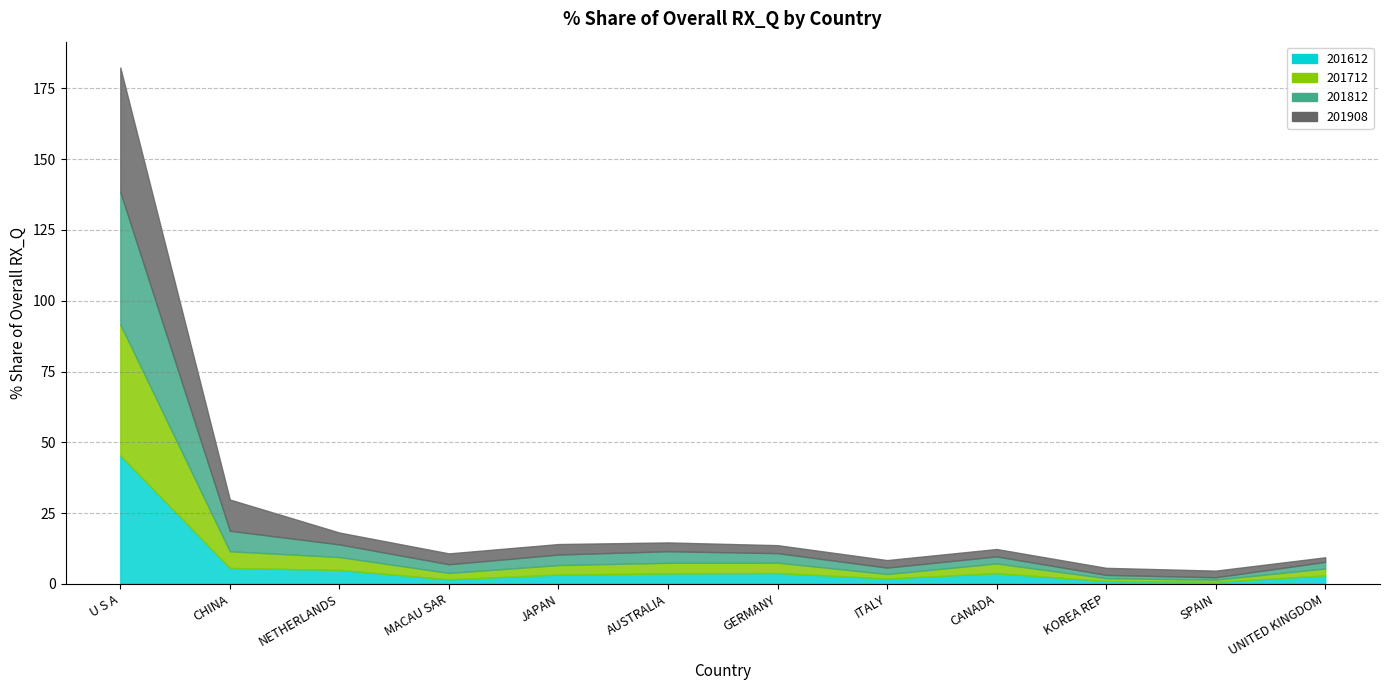

What is the value of the 201712_% Share point at the 2nd from the left?

5.9